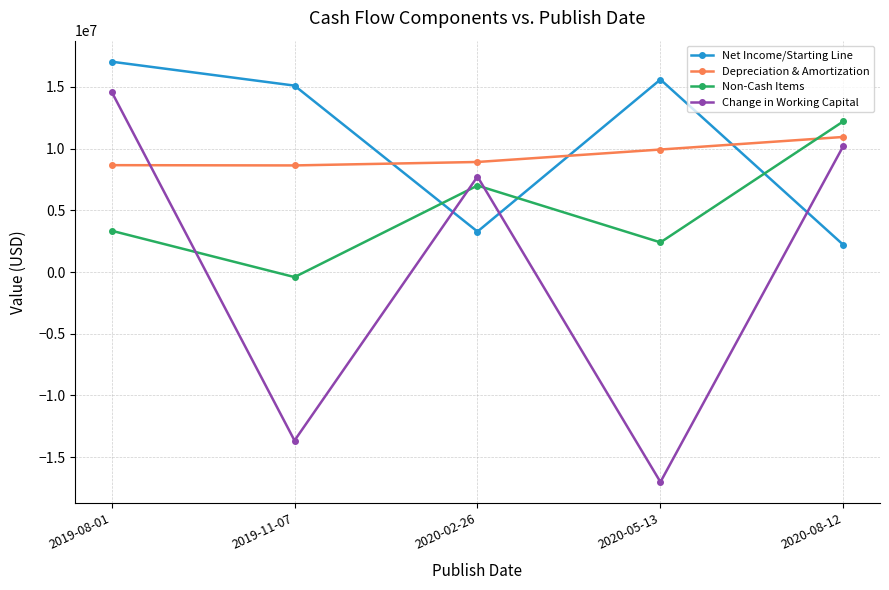

Is it true that Depreciation & Amortization equals 8640000 at 2019-11-07?

True